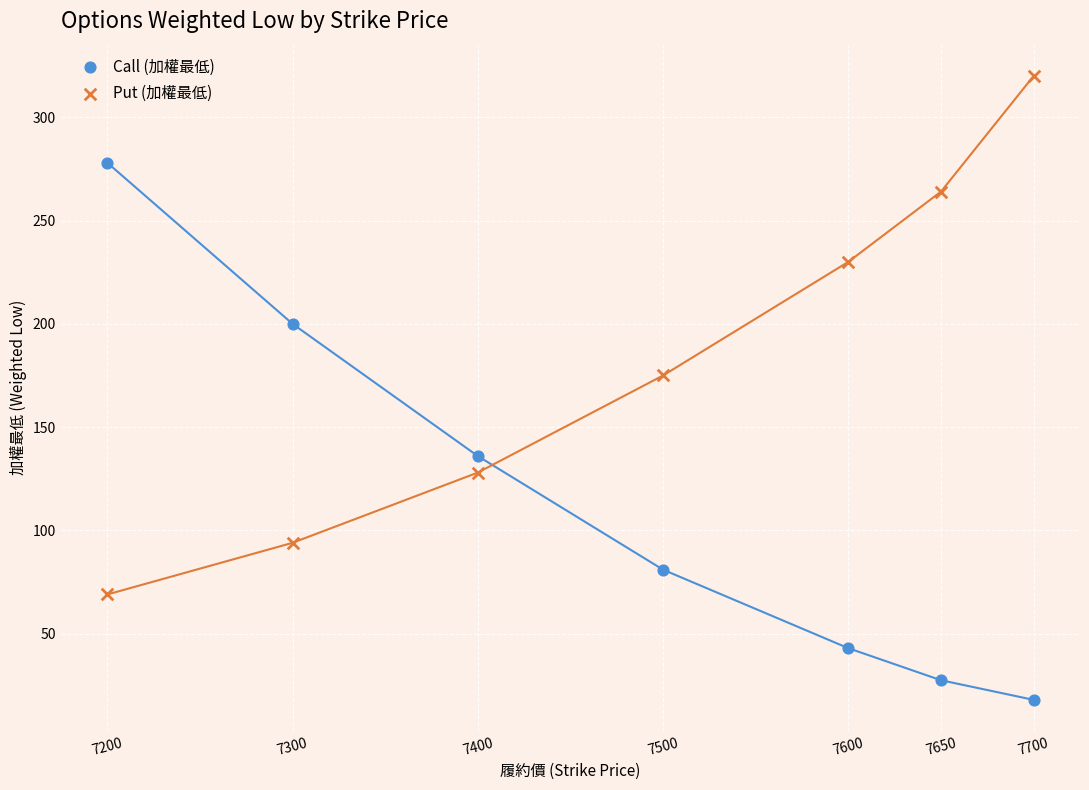

What are all the series names shown in the legend?

Call (加權最低), Put (加權最低)